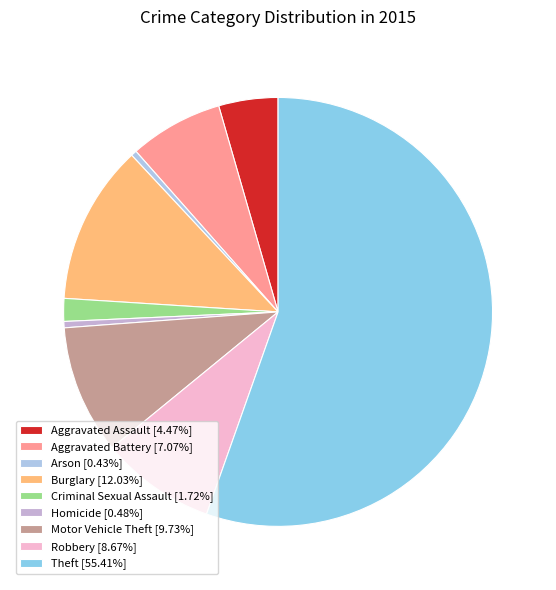

How much of the chart is everything except Homicide?

99.5%